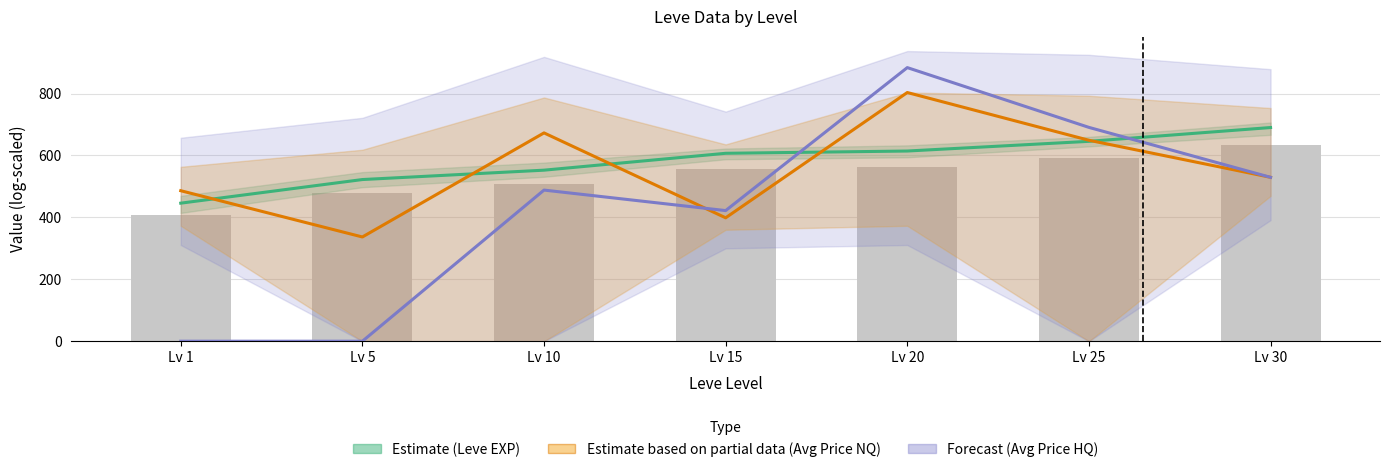

What is the lowest value of the Avg Price NQ (Partial) series?

336.8